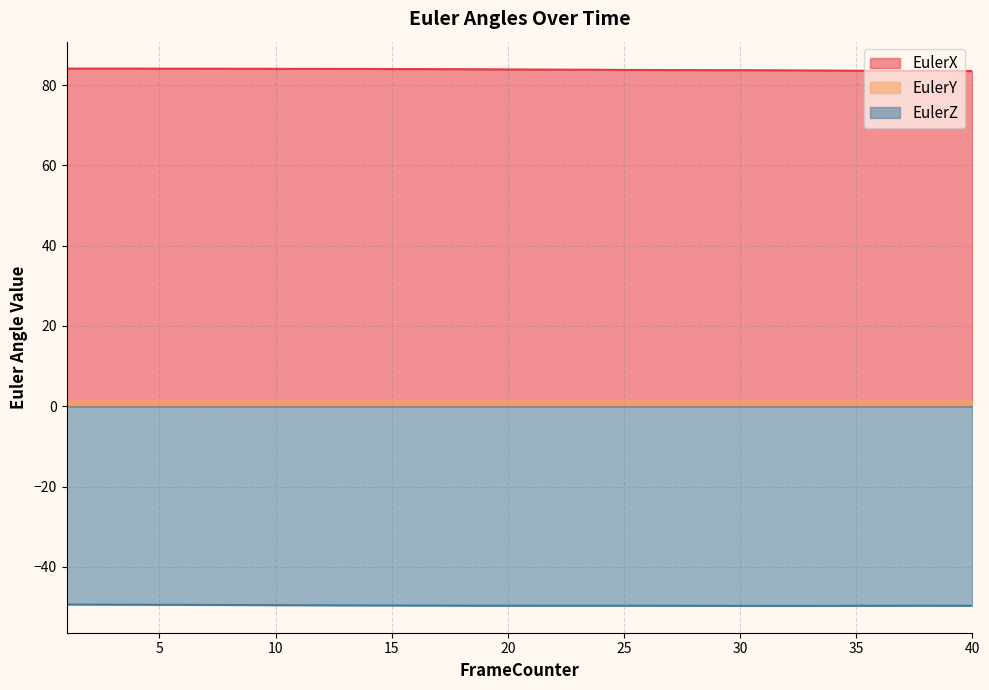

What is the value of the EulerY point at the 20th from the left?

1.2